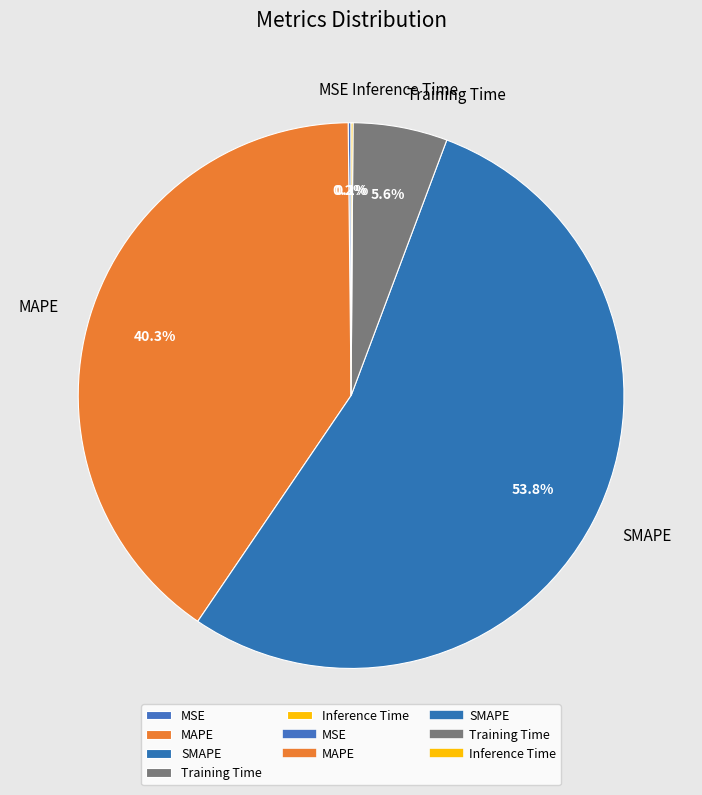

What percentage do Training Time and MAPE together represent?

45.9%